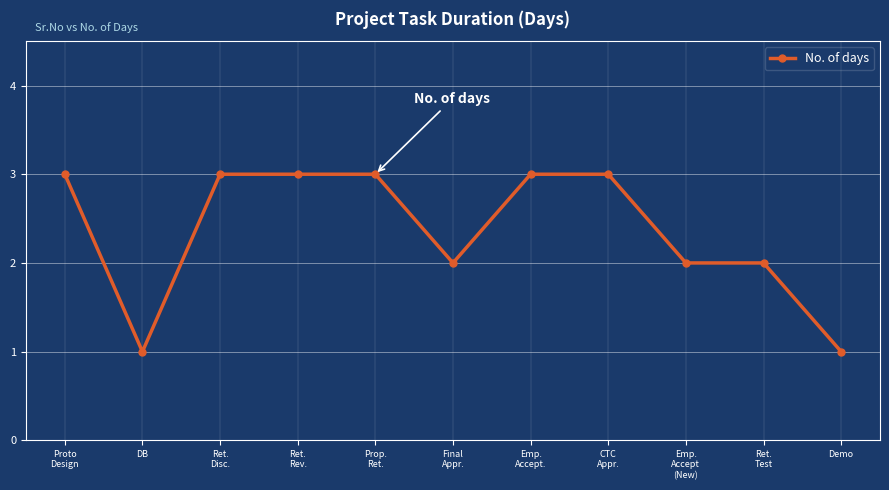

What is the approximate value at Demo?

1